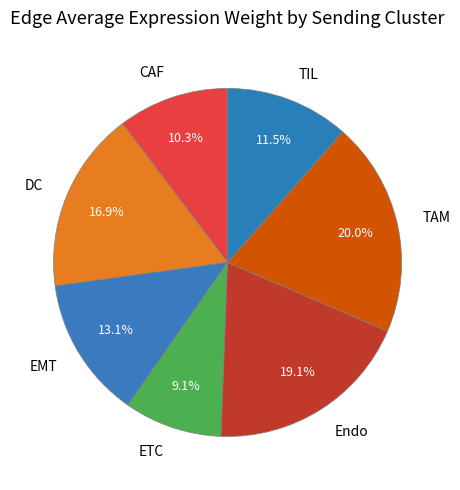

To the nearest percent, what portion does DC represent?

17%